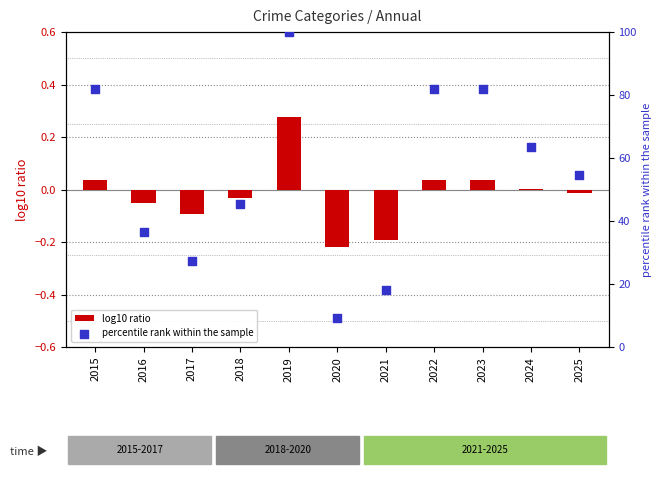

Which series contains the highest Y value?

percentile rank within the sample